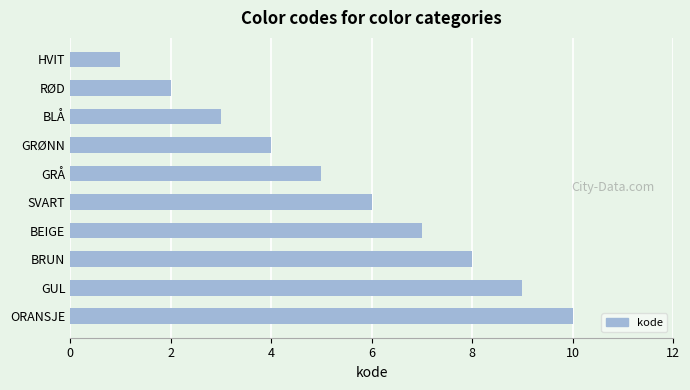

What is the difference between the second highest and second lowest values?

7